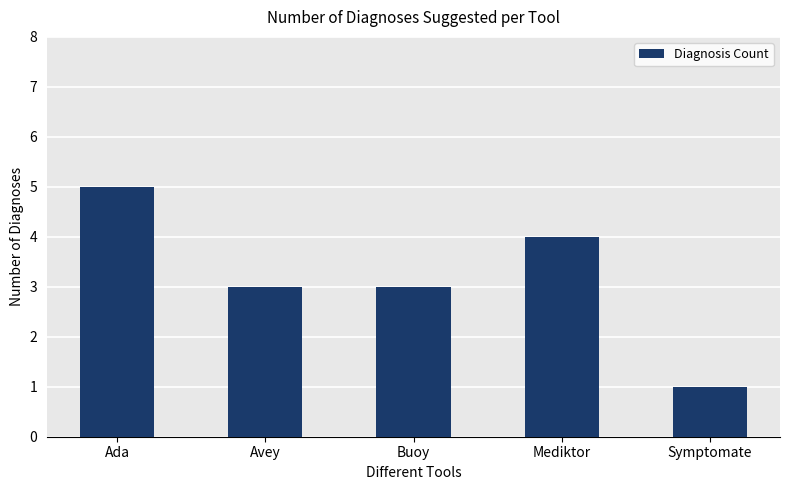

Is it true that the value at Symptomate is 0?

False